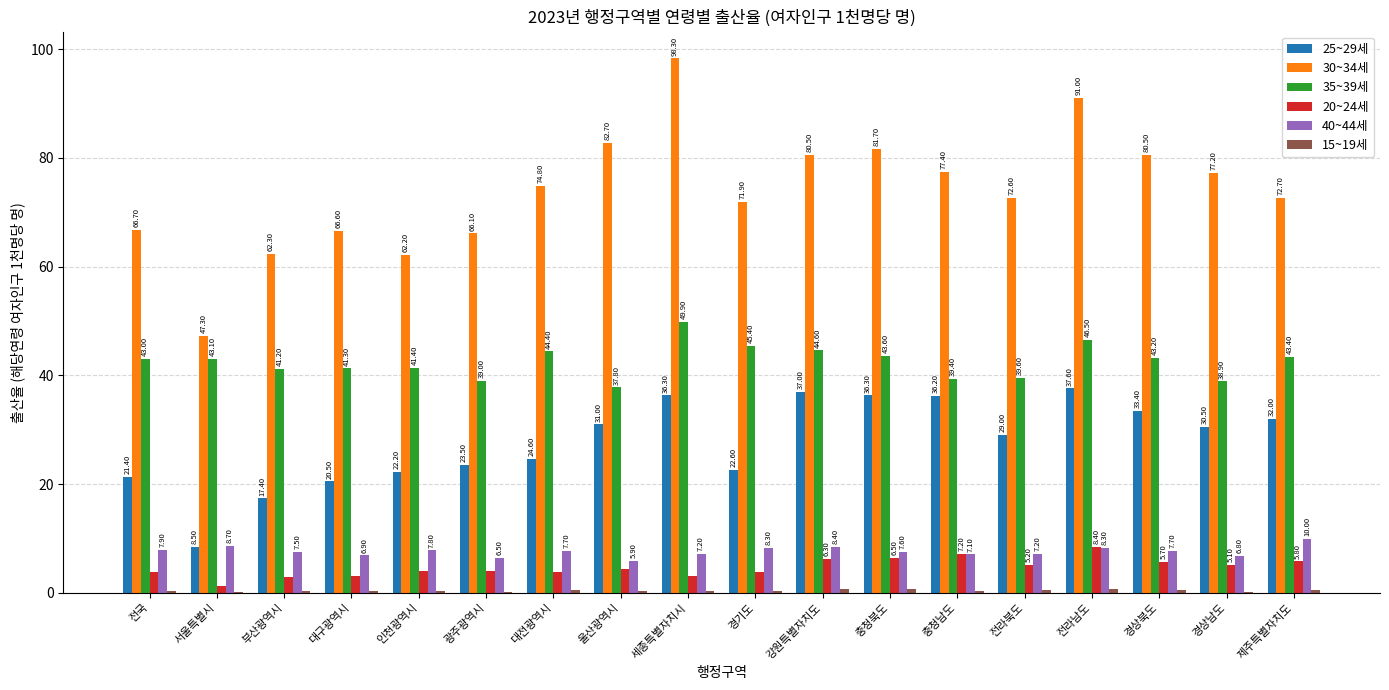

What is the sum of the 40~44세 values at 울산광역시 and 인천광역시?

13.7